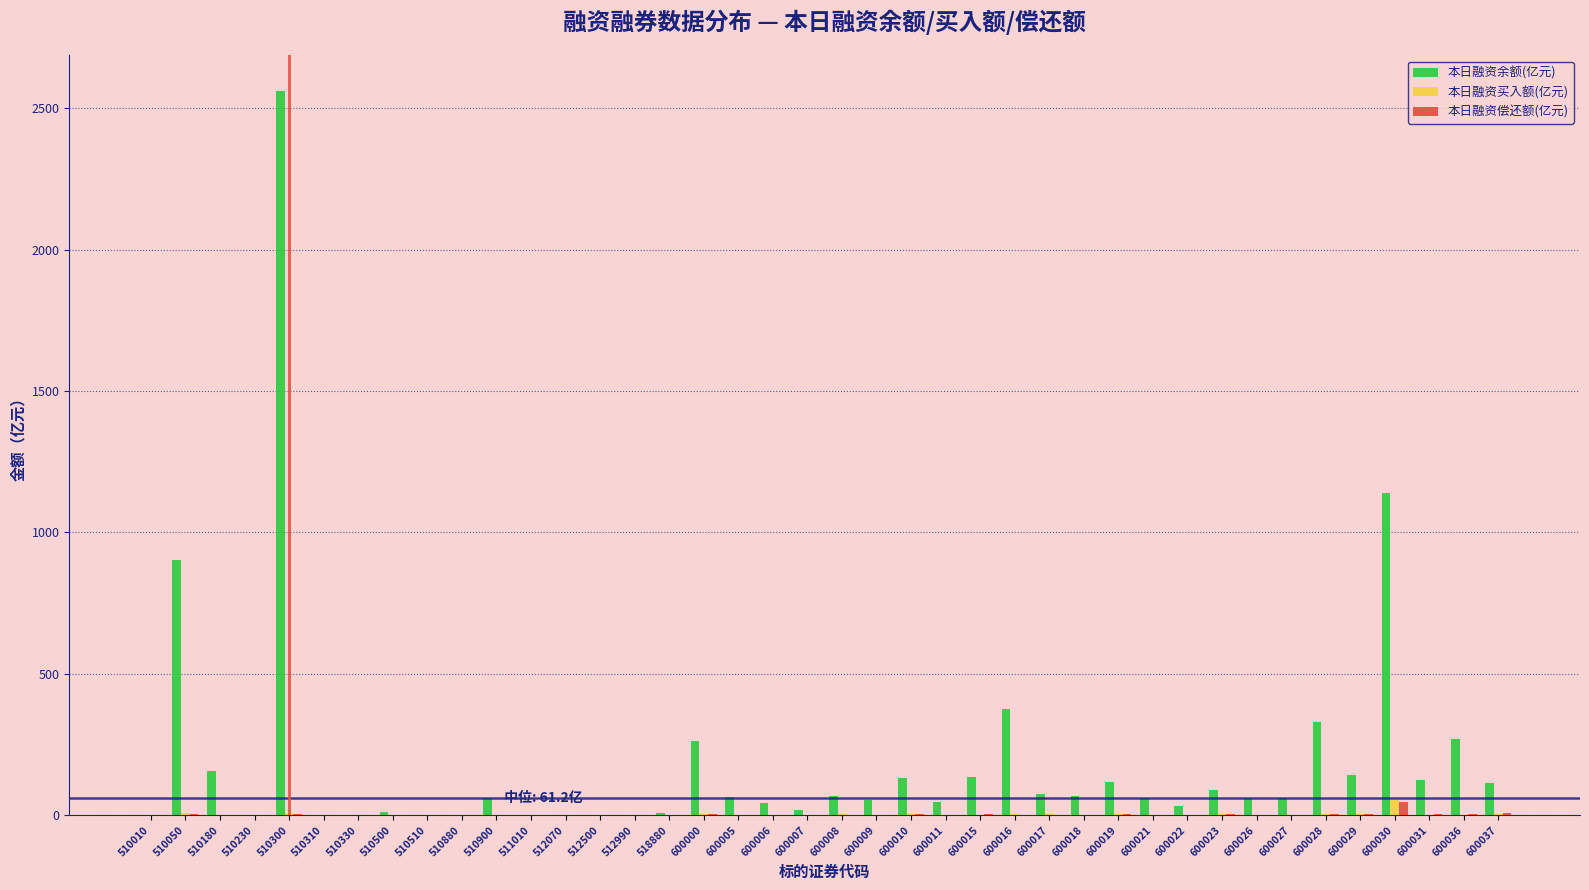

Which category has the highest value in the 本日融资余额(亿元) series?

510300